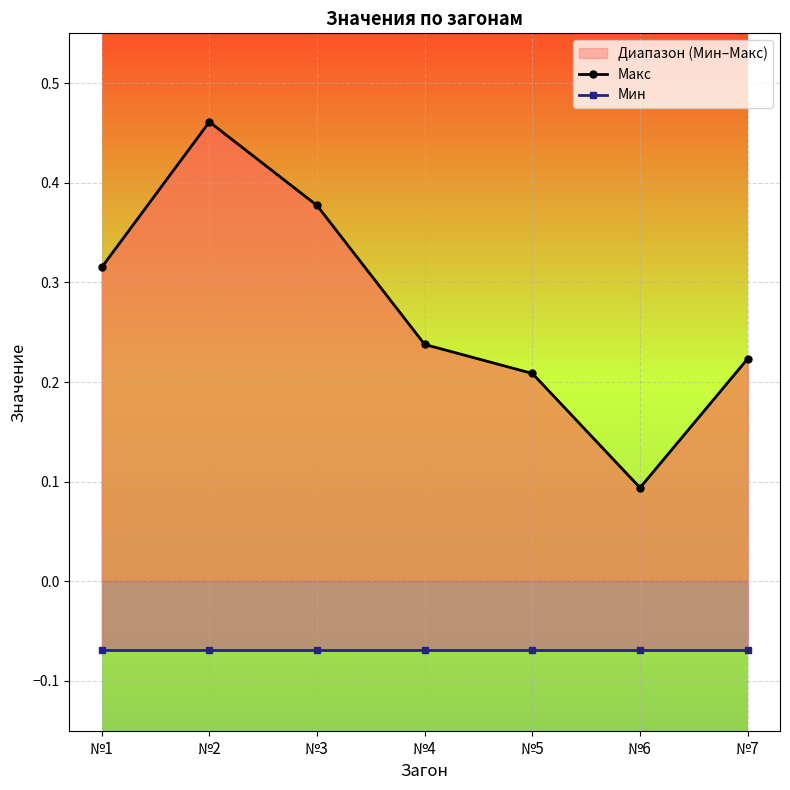

Reading left to right, transcribe all the data shown in this chart.

Макс: №1=0.3	№2=0.5	№3=0.4	№4=0.2	№5=0.2	№6=0.1	№7=0.2
Мин: №1=-0.1	№2=-0.1	№3=-0.1	№4=-0.1	№5=-0.1	№6=-0.1	№7=-0.1